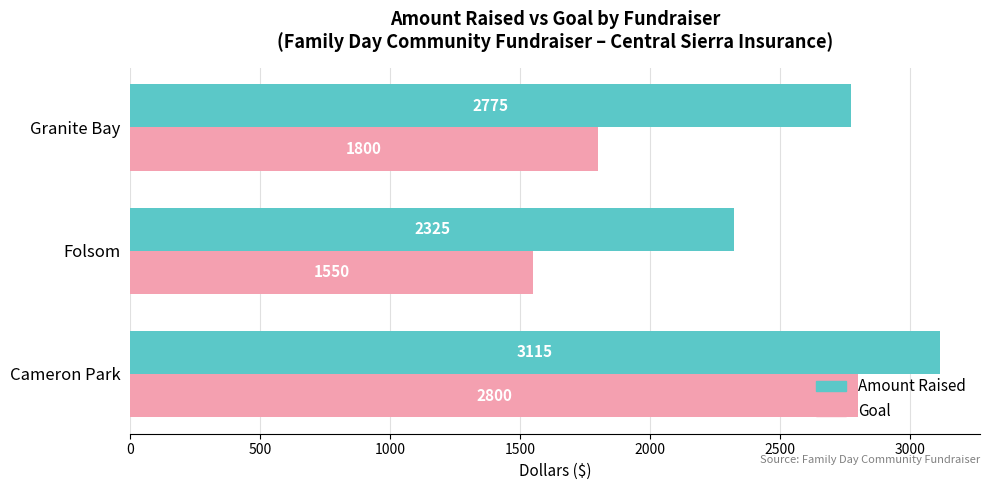

What is the lowest value of the Goal series?

1550